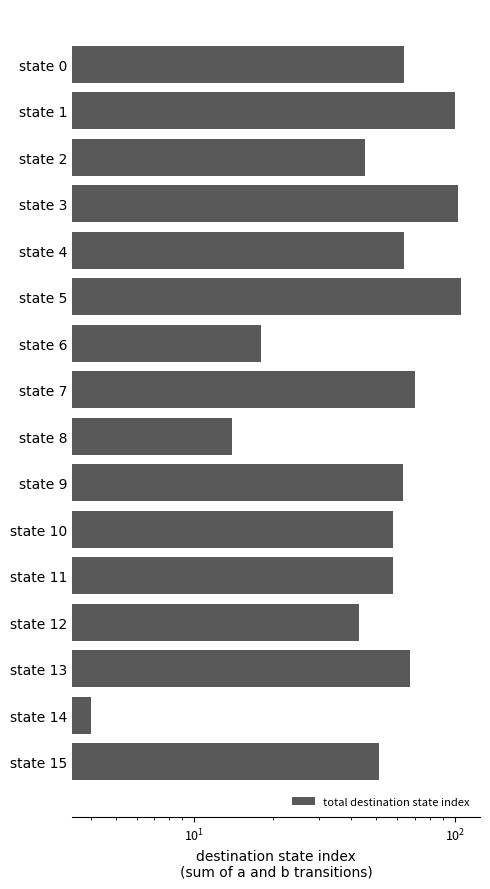

What is the smallest value displayed?

4